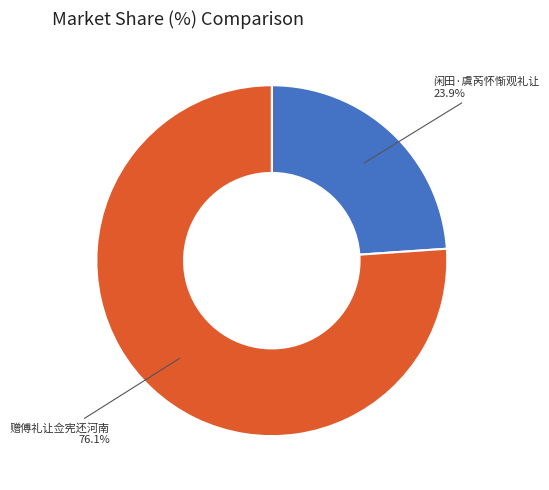

Count the number of slices in the pie.

2